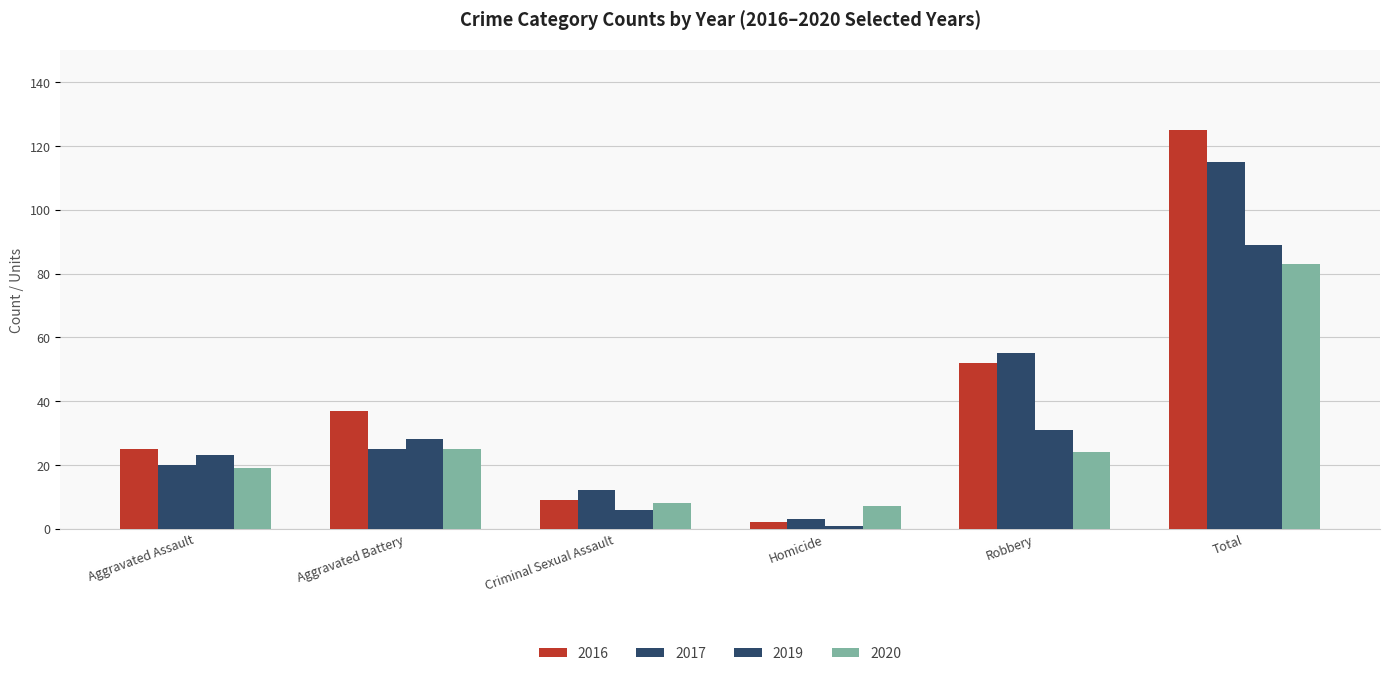

Count the number of categories in the chart.

6